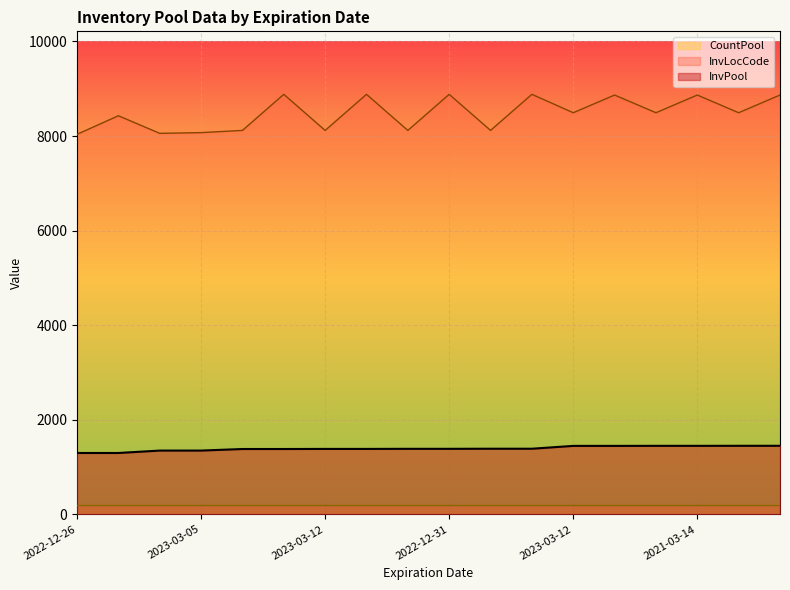

At how many categories does at least one series exceed 4317?

18